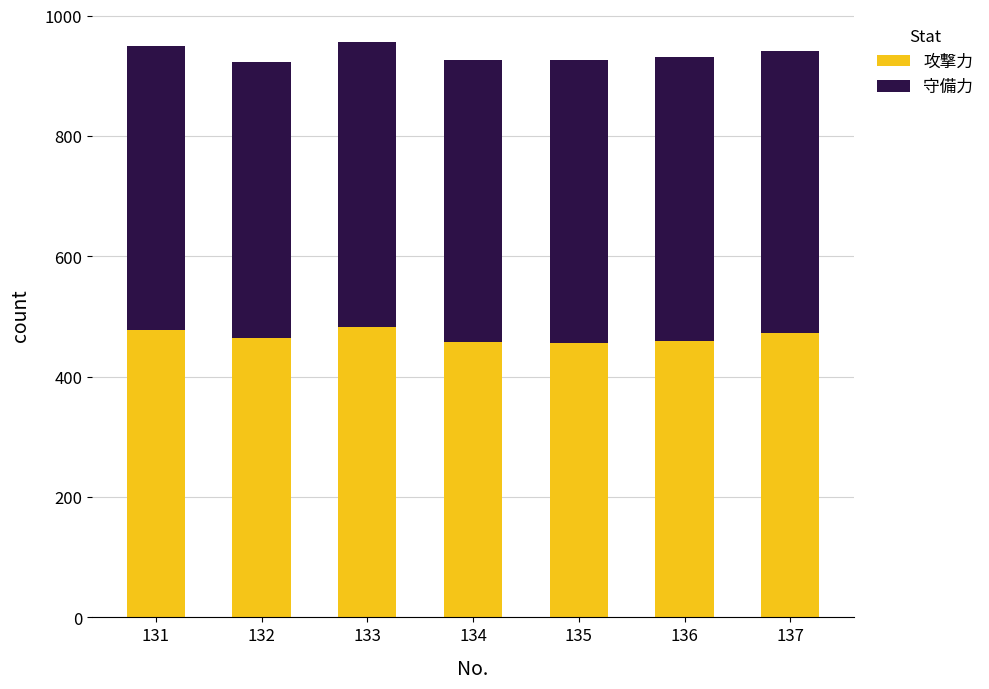

Where does the 攻撃力 series first go above 465?

131